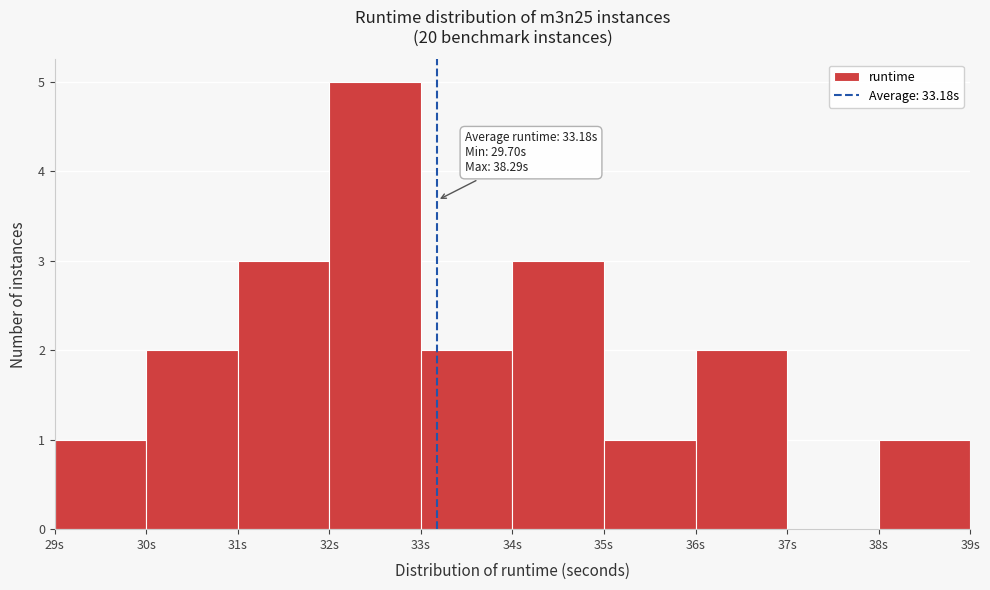

Over which range of the x-axis is the bar tallest?

32 to 33